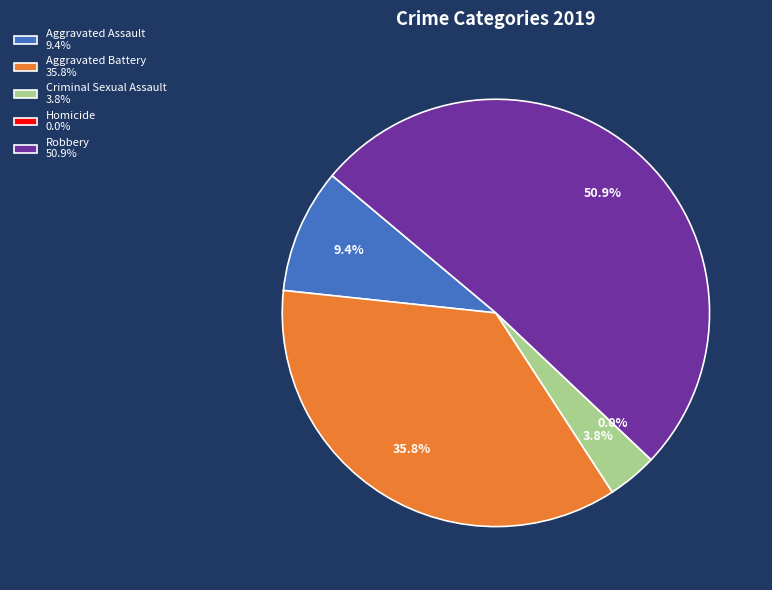

True or false: Aggravated Assault accounts for 9% of the total.

True